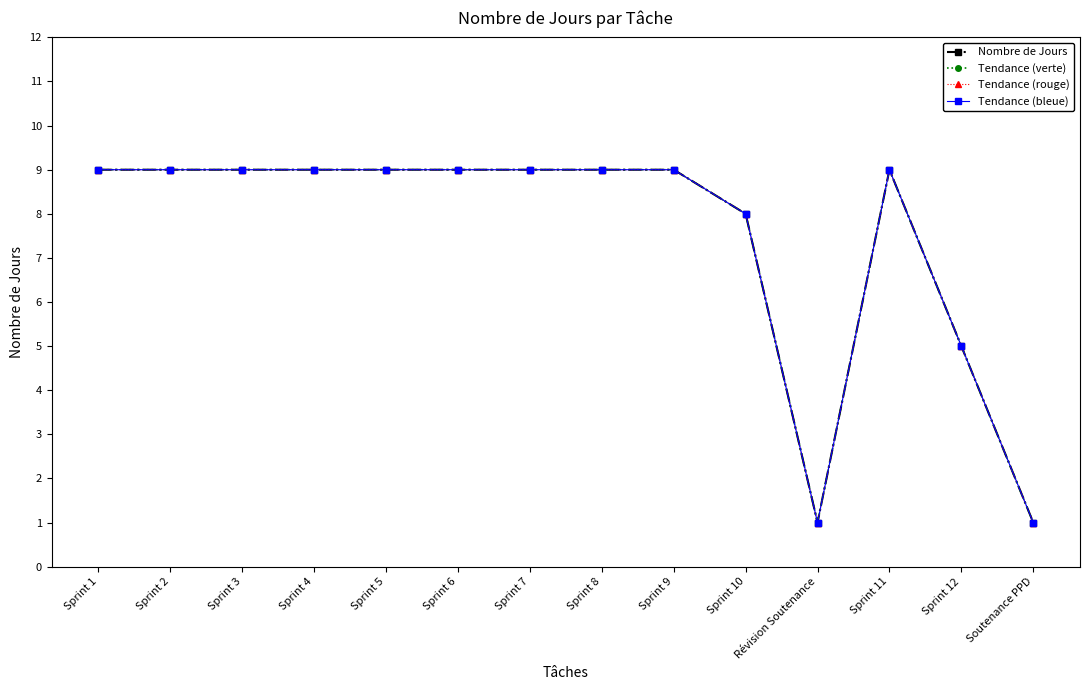

The value of Nombre de Jours at Révision Soutenance is 1. True or false?

True